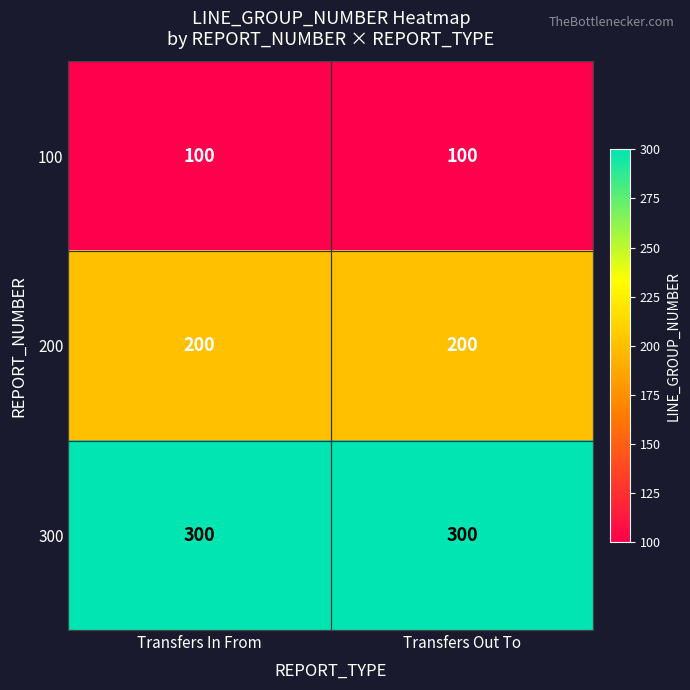

What is the difference between the highest and lowest values at Transfers Out To?

200